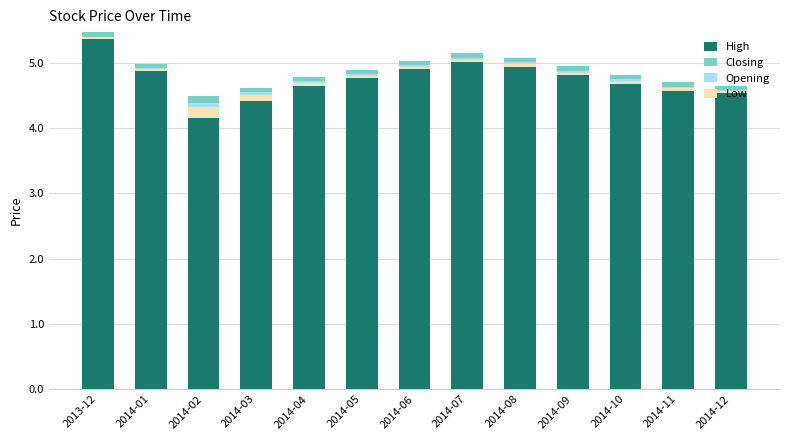

What is the label of the 4th bar from the right?

2014-09